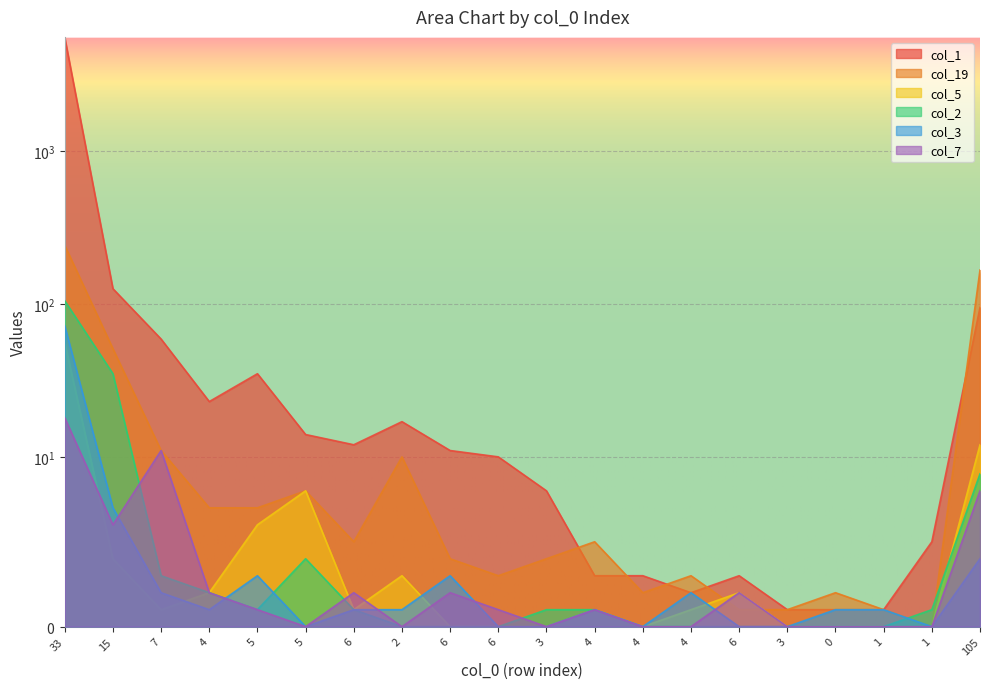

What are all the series names shown in the legend?

col_1, col_19, col_5, col_2, col_3, col_7